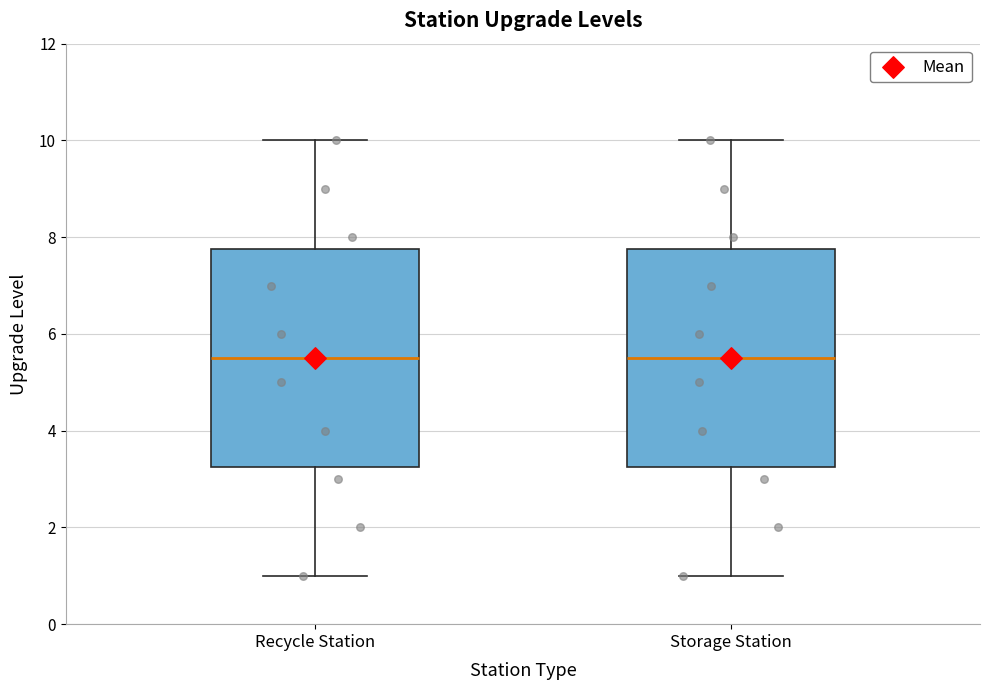

Reading left to right, transcribe this box plot: for each box, give where its median line is, the range the box spans, and where its two whiskers end, as read against the y-axis. The values are not printed on the chart, so give them approximately, as read against the axis.

Recycle Station: median 5.6, box 3.2 to 7.8, whiskers 1.0 to 10.0
Storage Station: median 5.6, box 3.2 to 7.8, whiskers 1.0 to 10.0